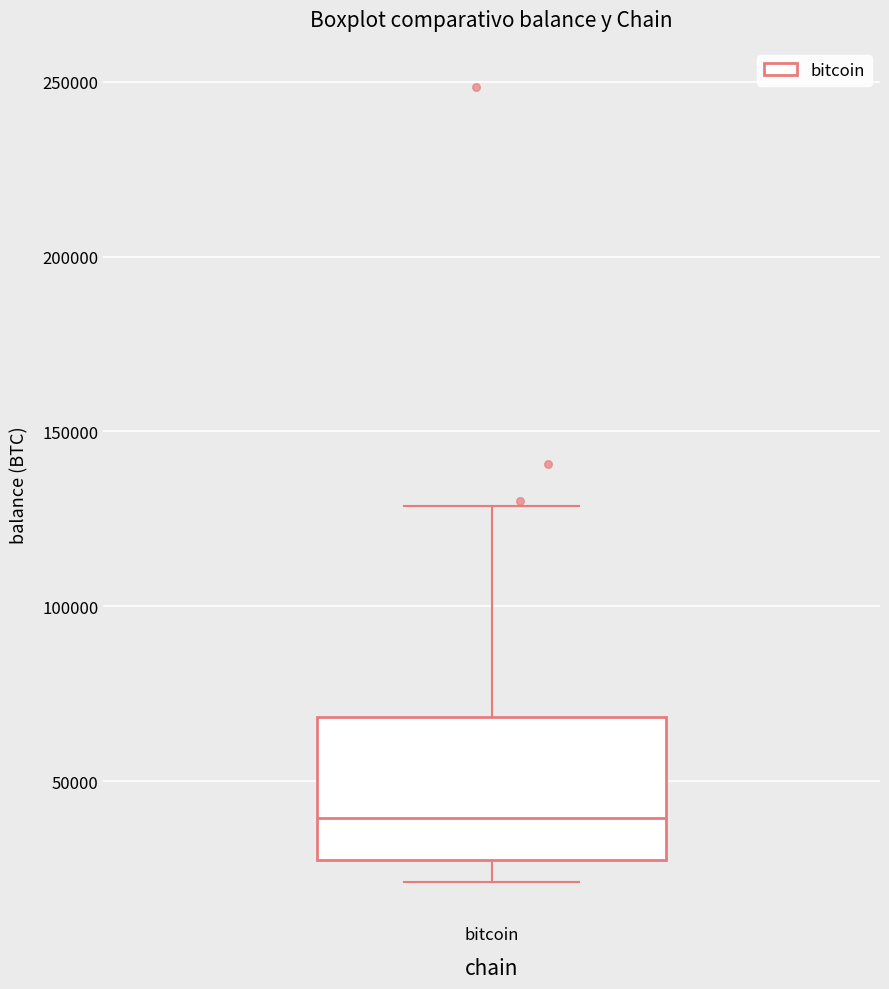

Transcribe this box plot: give where the median line is, the range the box spans, and where the two whiskers end, as read against the y-axis. The values are not printed on the chart, so give them approximately, as read against the axis.

median 40000, box 30000 to 70000, whiskers 20000 to 130000